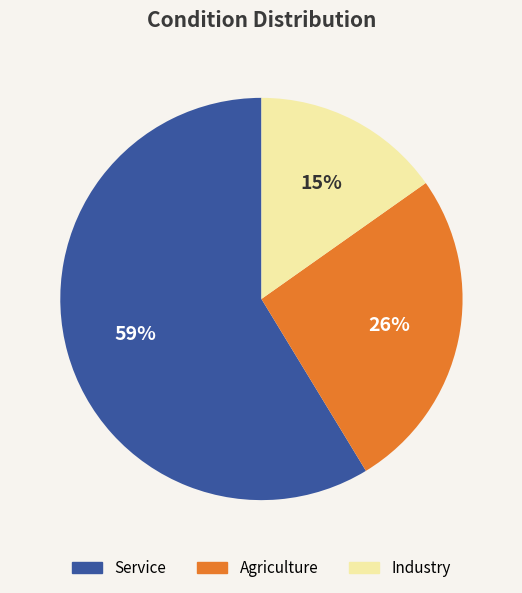

Is there any slice that represents more than half of the pie?

Yes